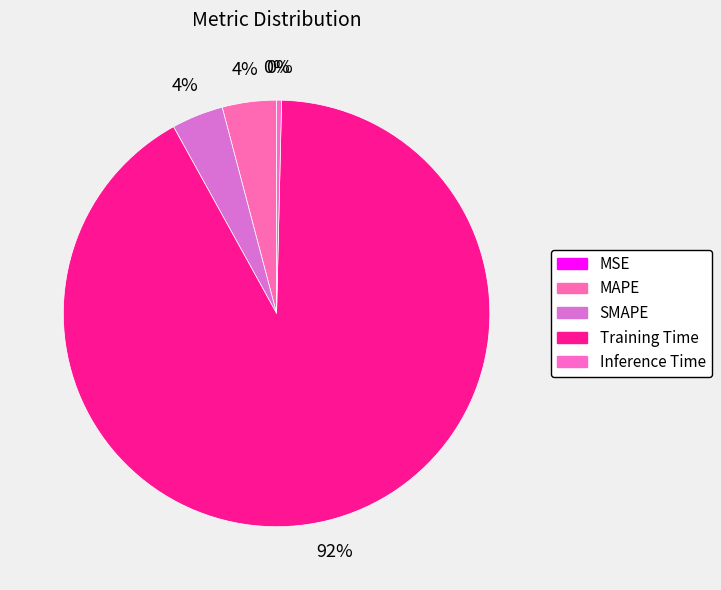

Count the number of slices in the pie.

5